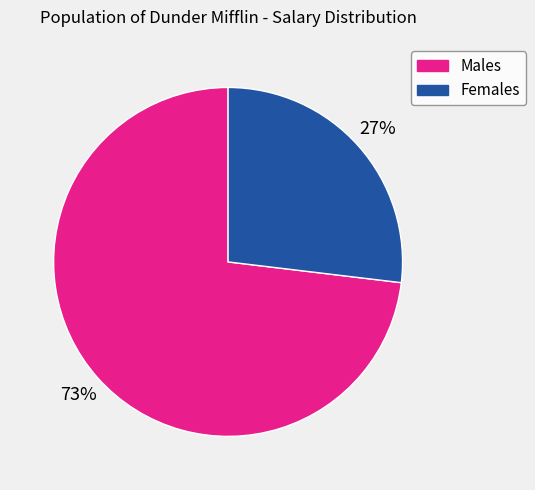

Is there a majority slice in this chart?

Yes